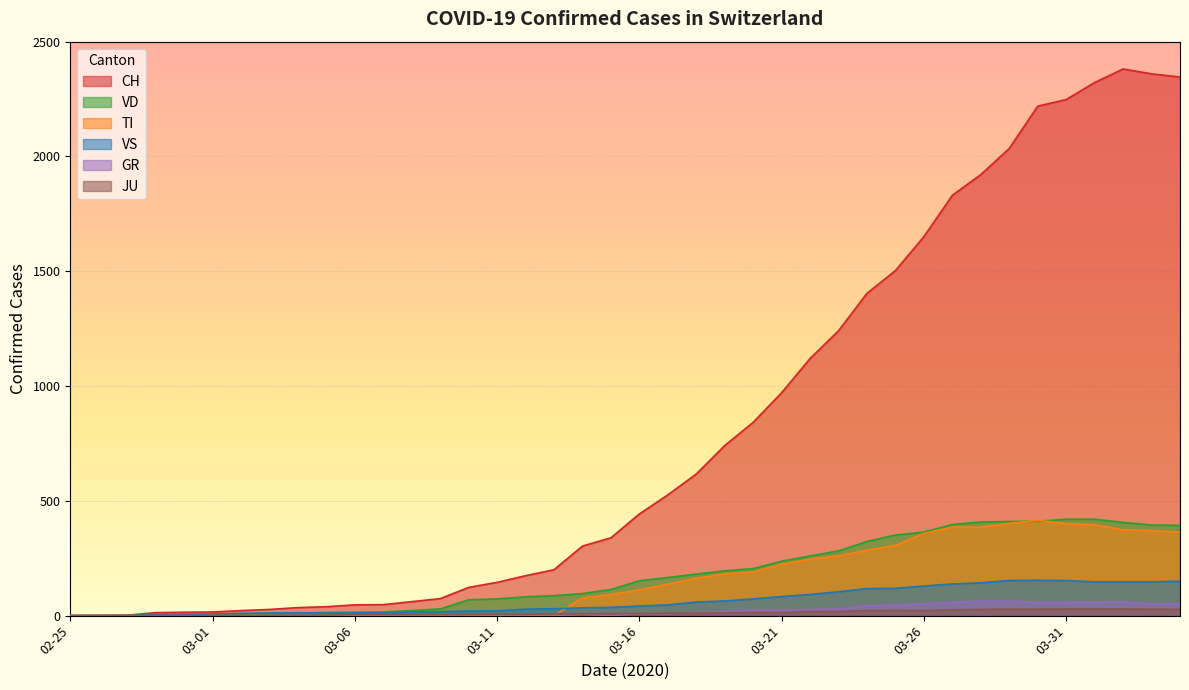

What is the label of the 37th point from the right?

2020-02-28